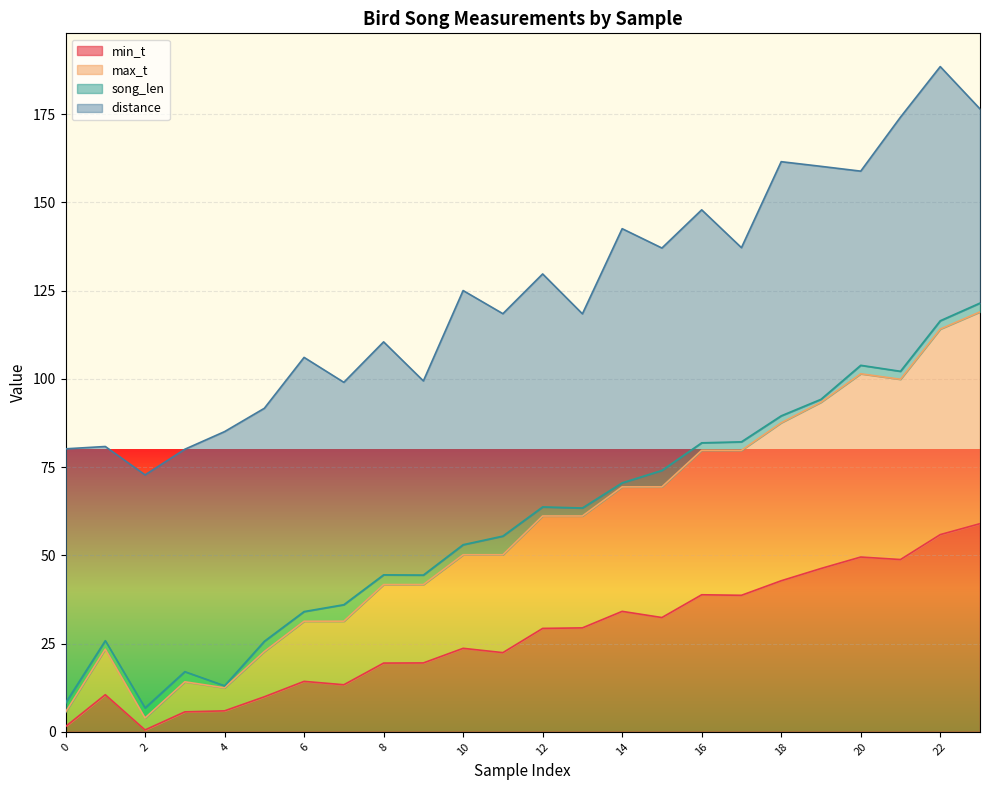

Is it true that min_t equals 19.5 at 8?

True